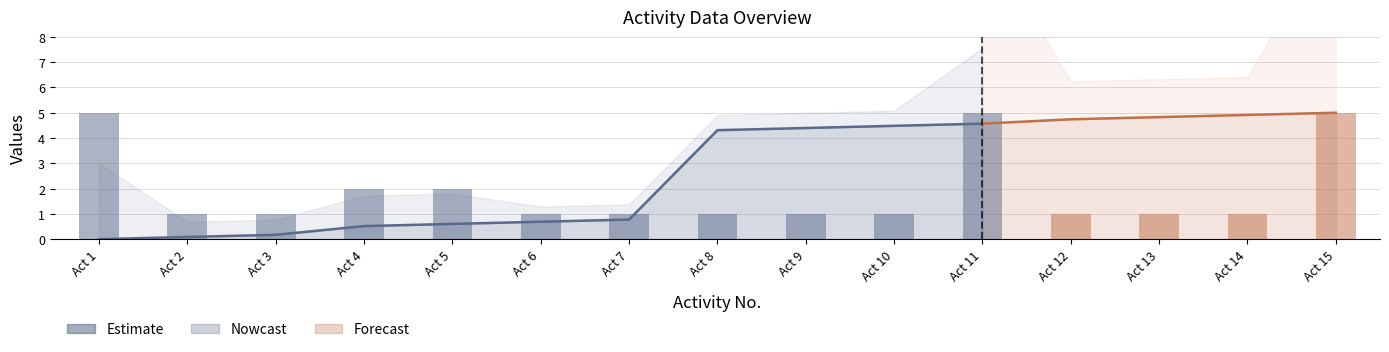

What is the value of the 9th bar from the left?

1